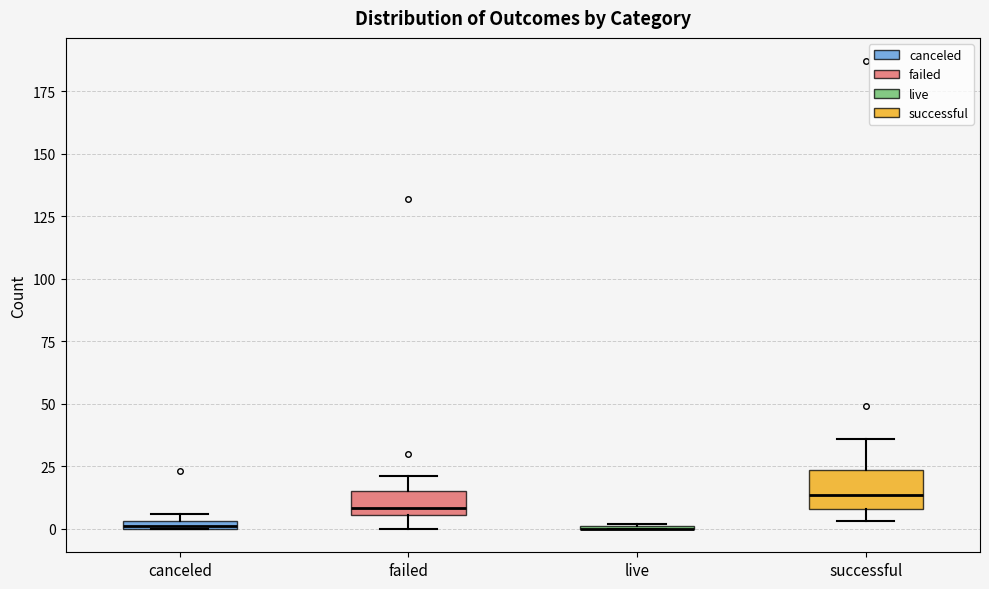

Comparing the boxes themselves (not the whiskers), which one is the tallest?

successful